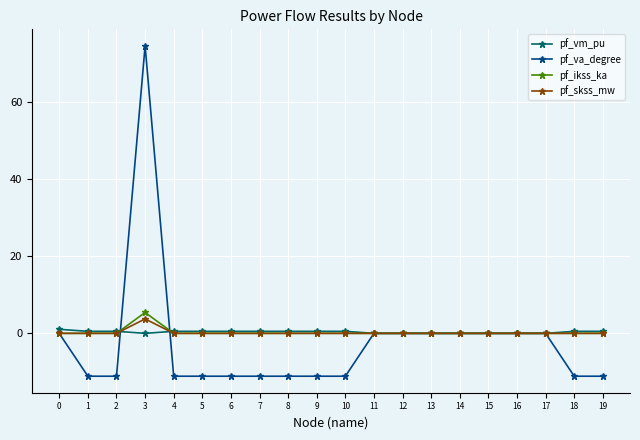

Which series has the widest spread of values?

pf_va_degree